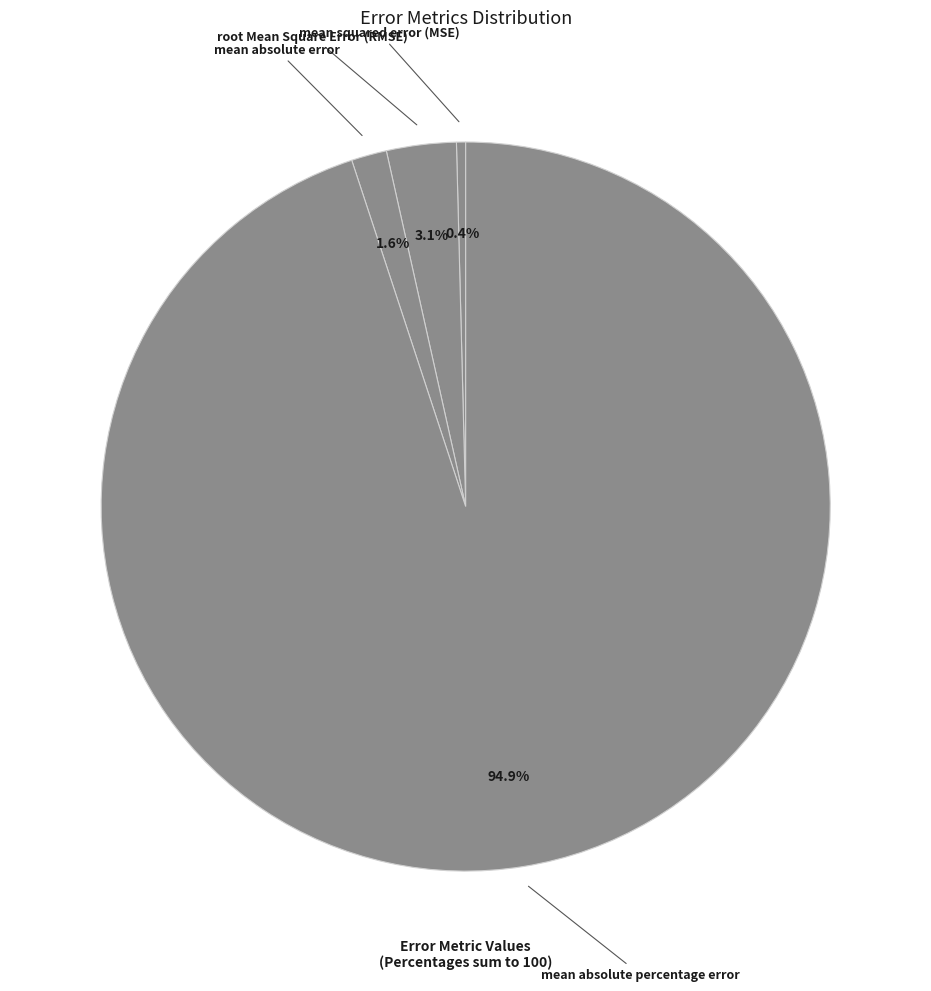

Count the number of slices in the pie.

4